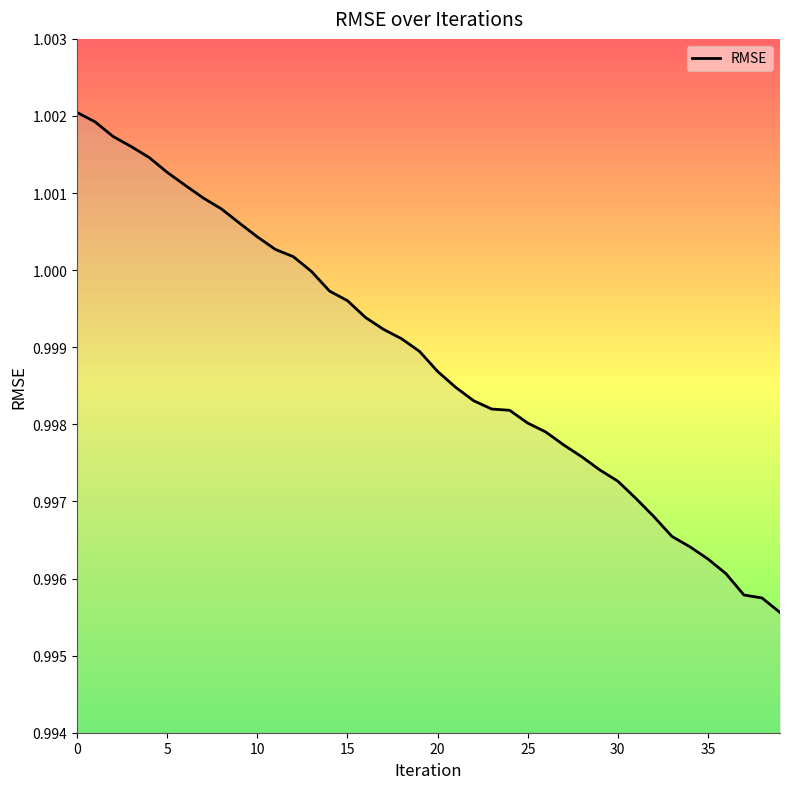

Where is the data nearest to the value 0?

39